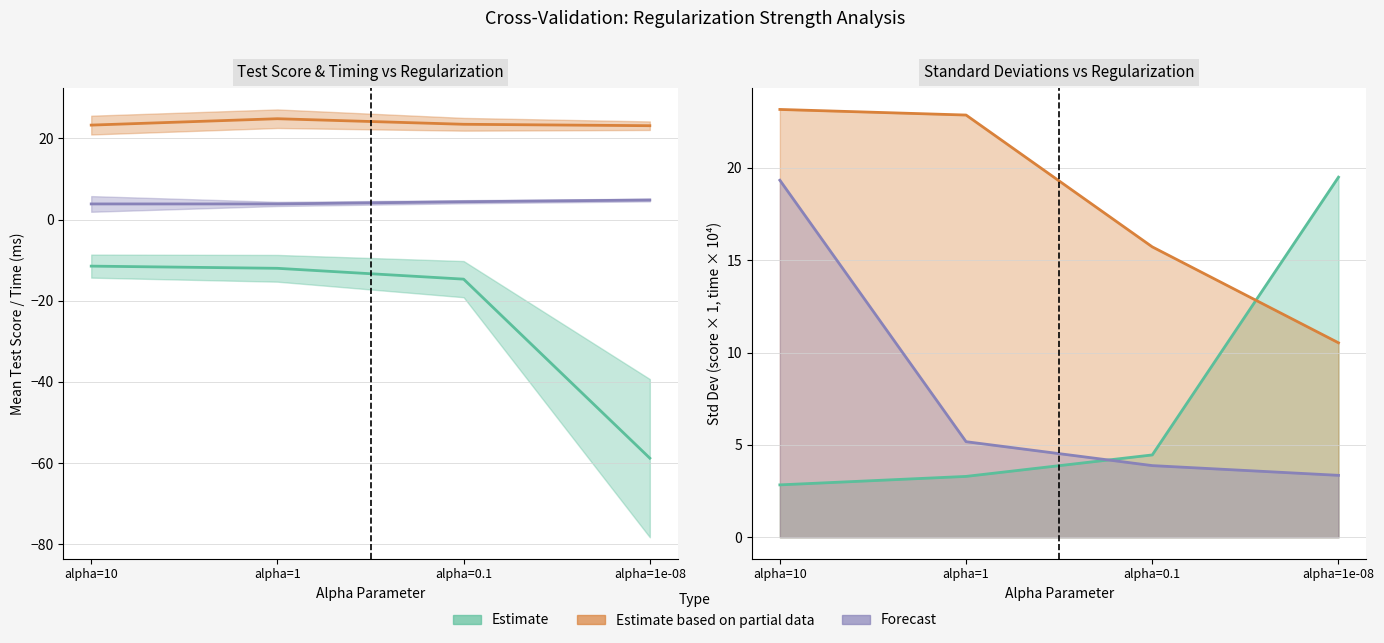

The std_test_score series shows 31.4 at alpha=1e-08. True or false?

False